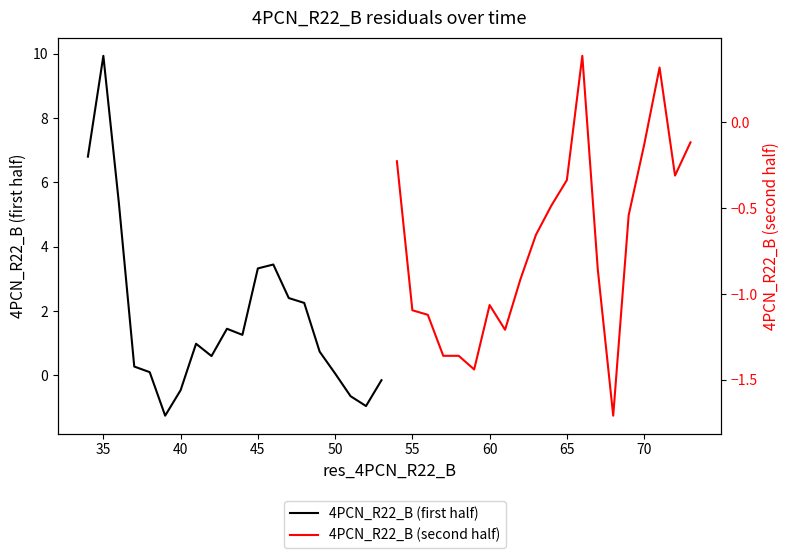

At which category is the sum across all series the highest?

35